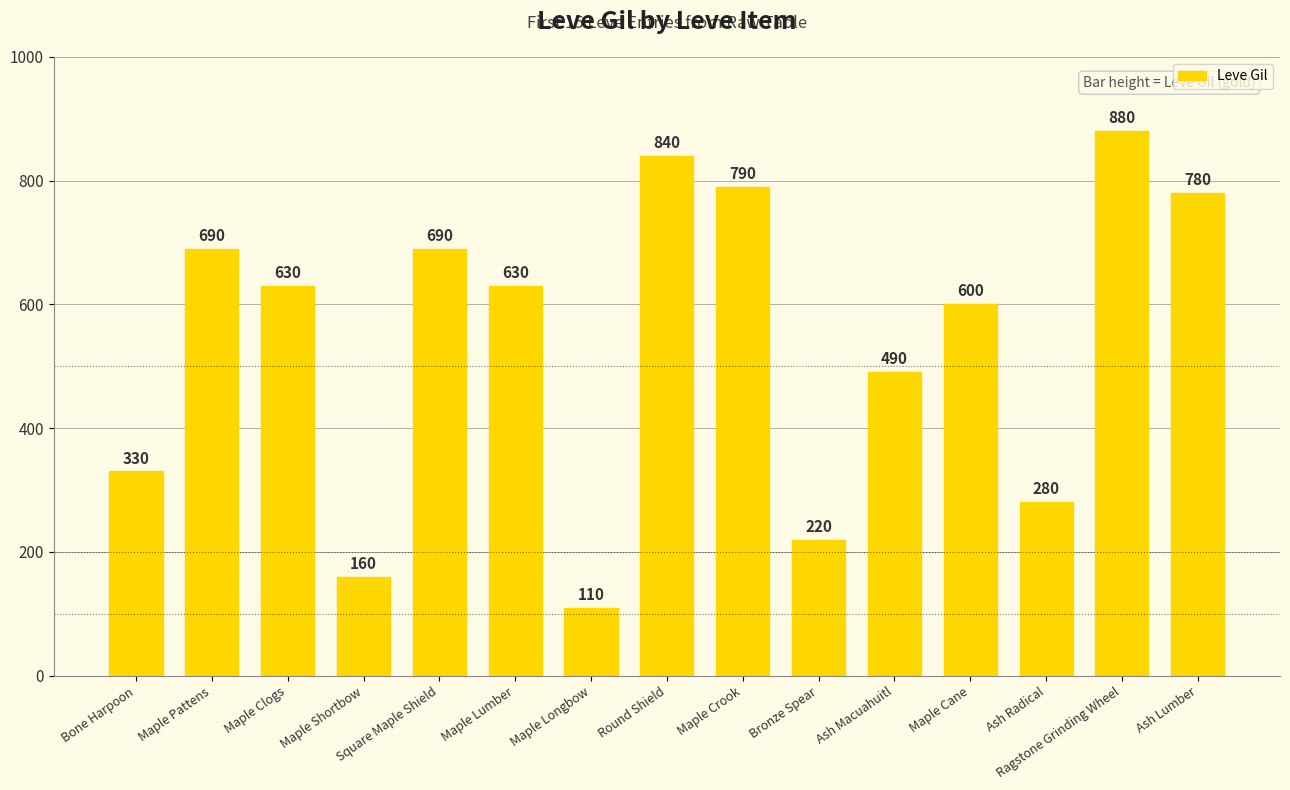

What is the difference between the second highest and minimum values?

730